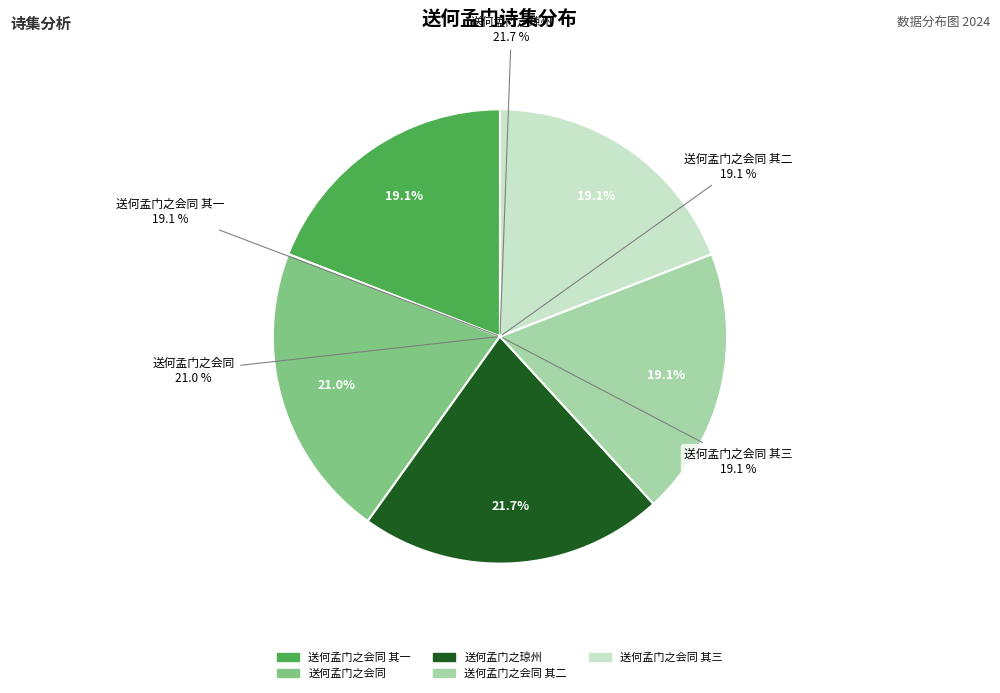

Is there a majority slice in this chart?

No